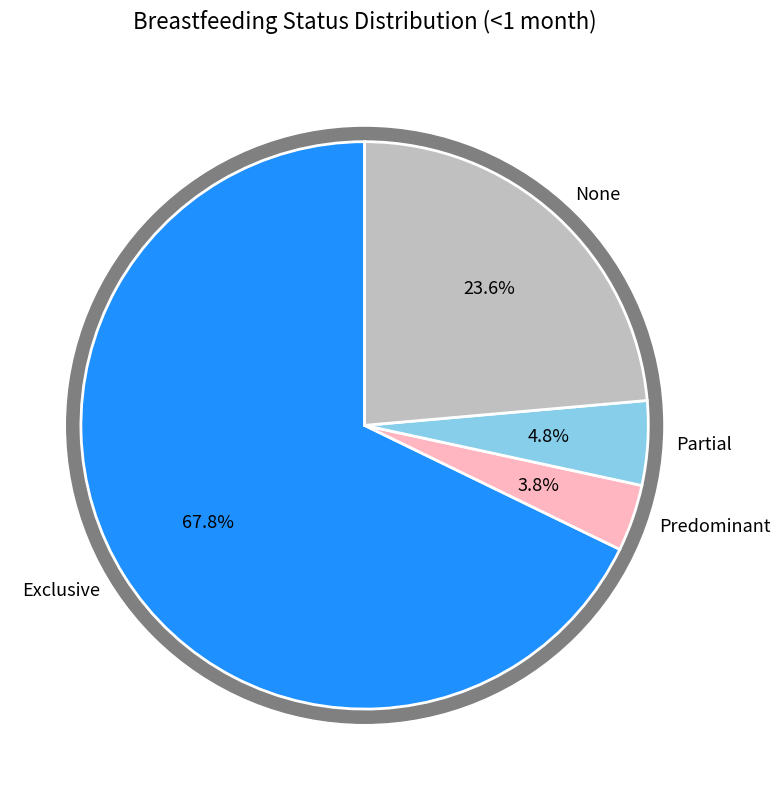

Is there a majority slice in this chart?

Yes